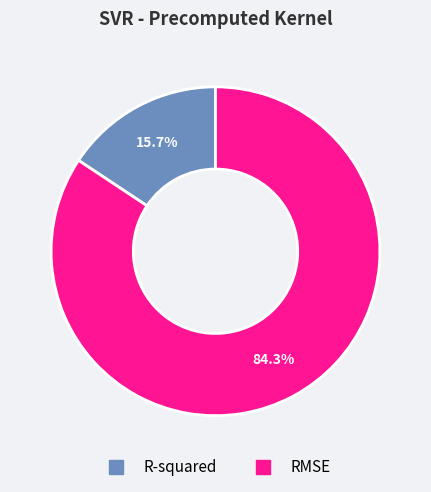

The RMSE slice represents 96% of the pie. True or false?

False